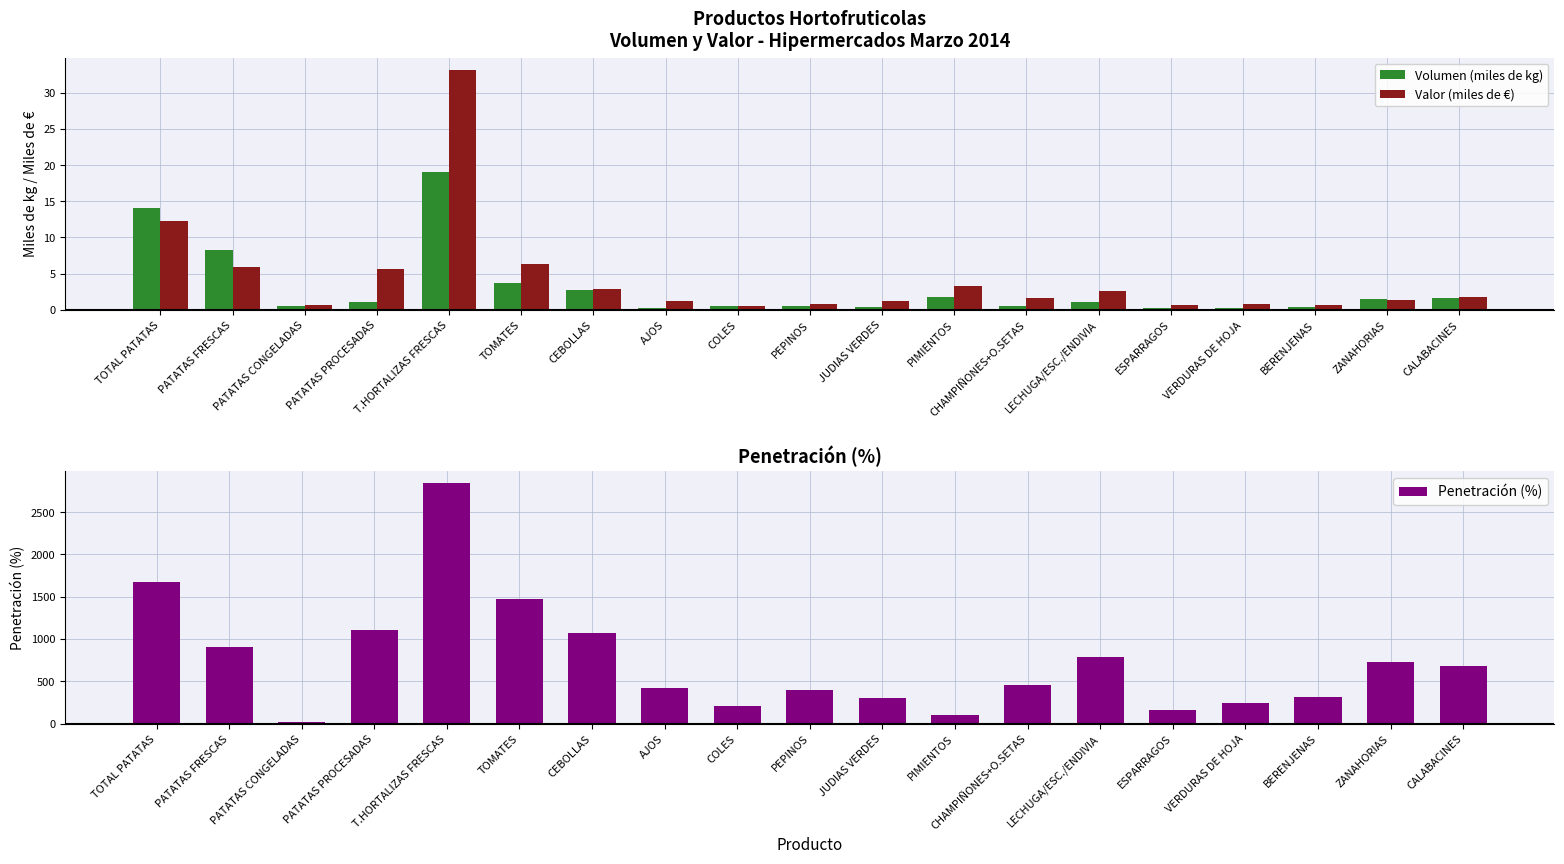

What is the average value of the Volumen (miles de kg) series?

3.1